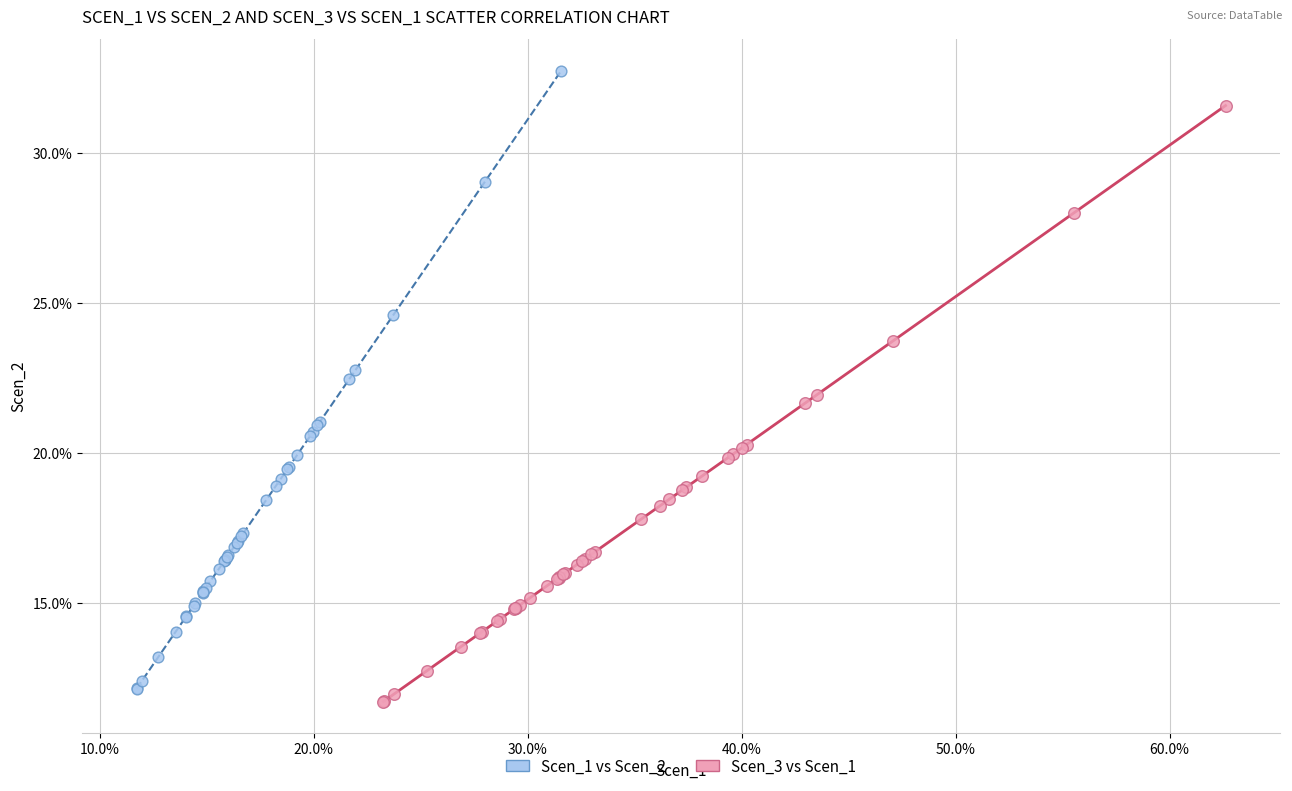

Which series contains the highest Y value?

Scen_1 vs Scen_2